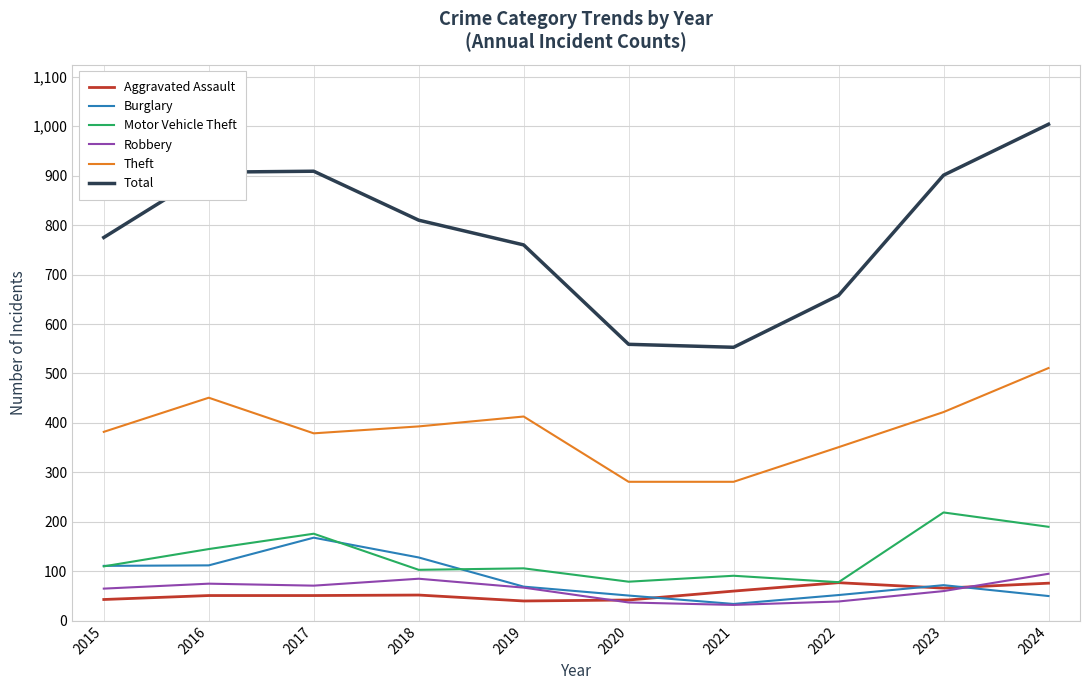

What value does the Theft series have at 2017?

379